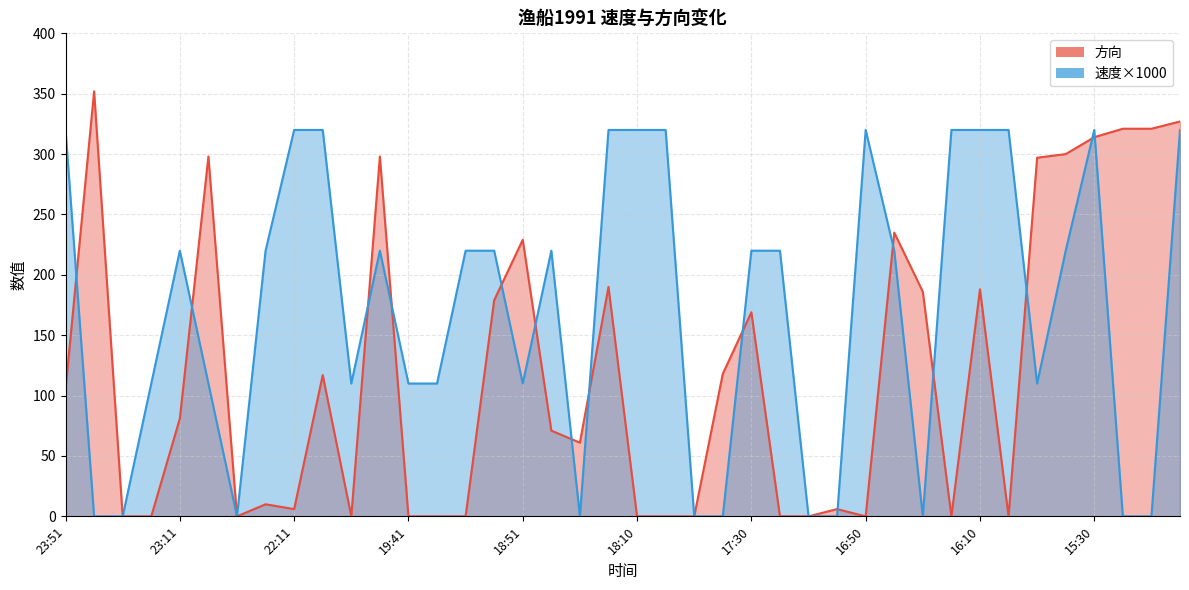

What is the sum of the 方向 values at 19:01 and 18:40?

250